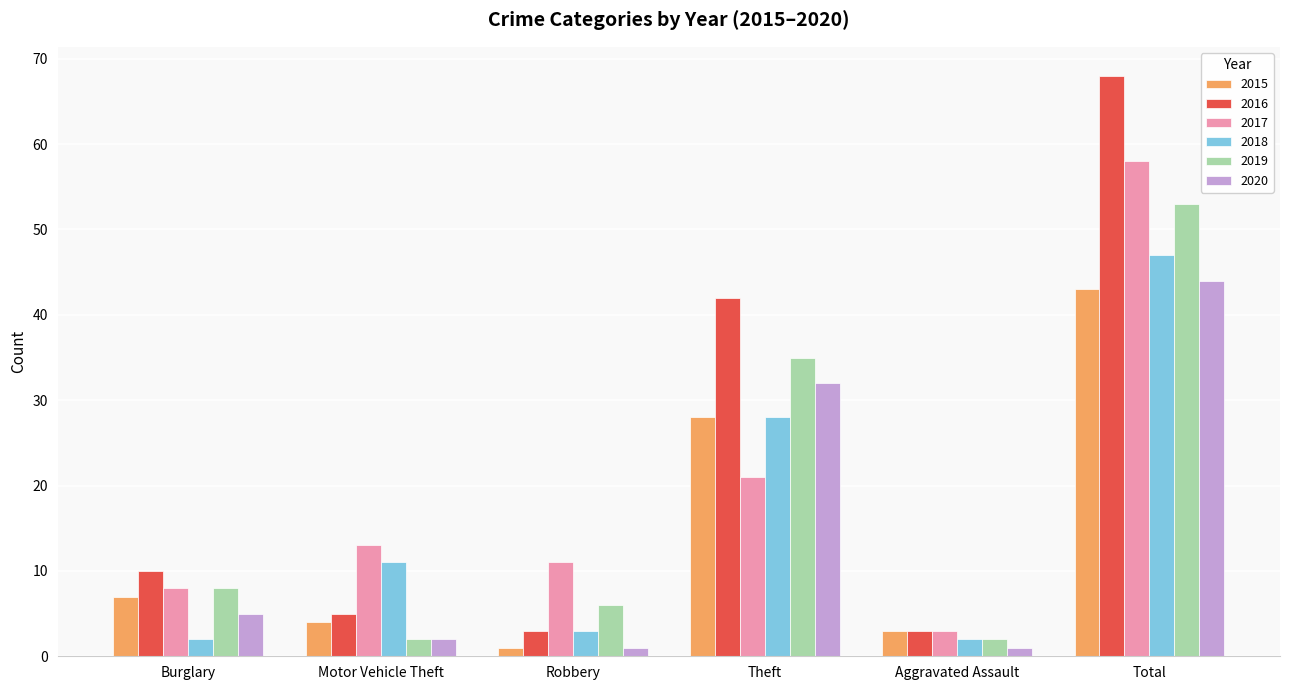

How many data points in 2018 are less than 11?

3